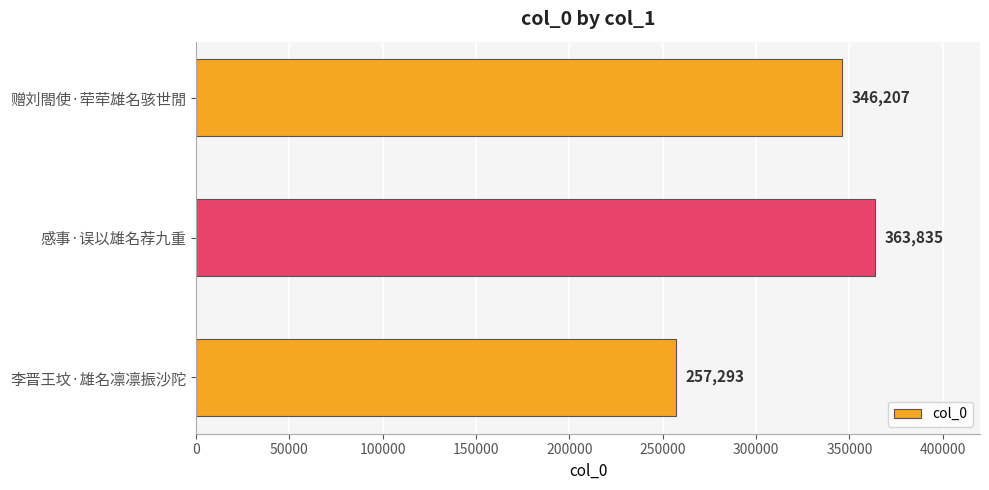

Where is the data nearest to the value 310564?

赠刘閤使·荦荦雄名骇世閒